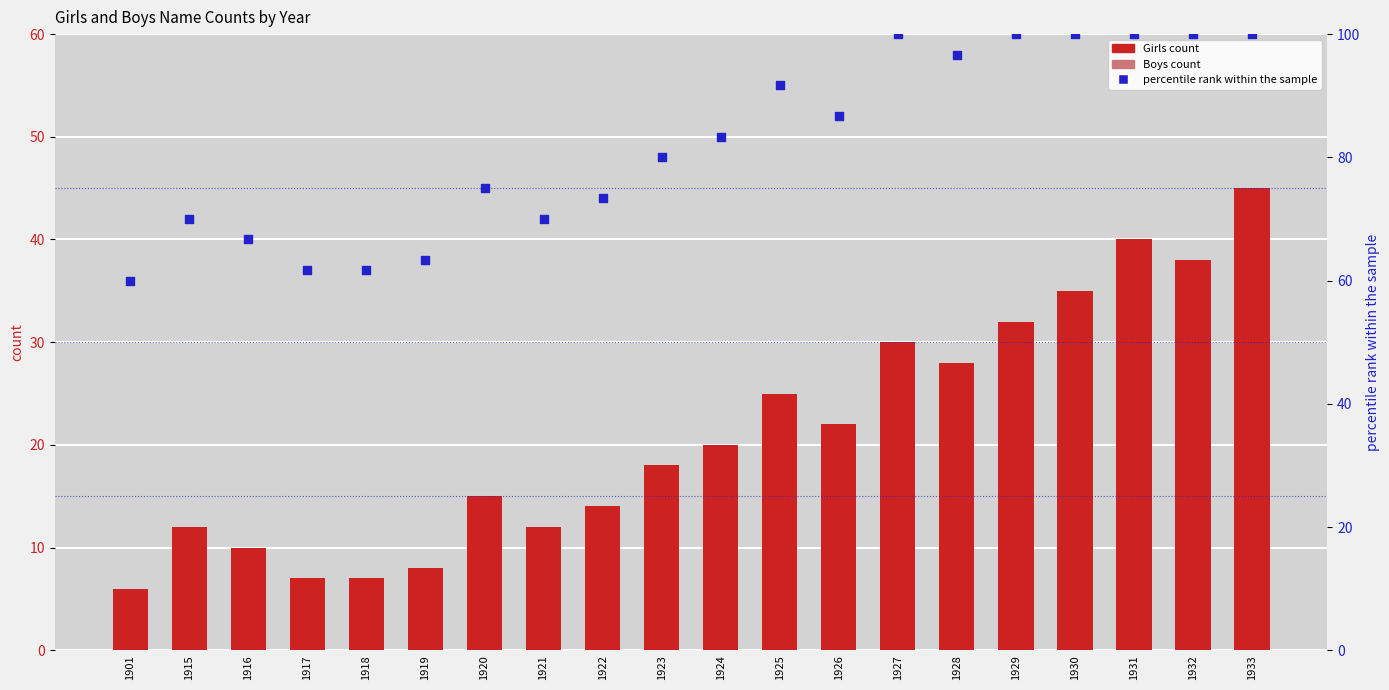

Which series has the largest Y range (max minus min)?

percentile rank within the sample